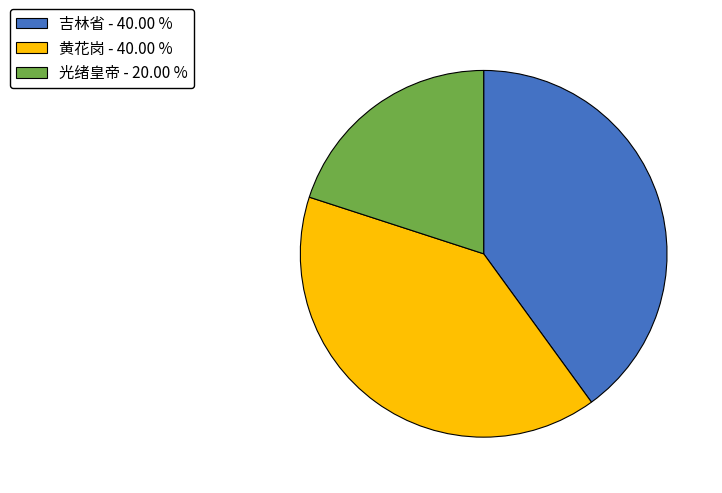

The 黄花岗 slice represents 40% of the pie. True or false?

True